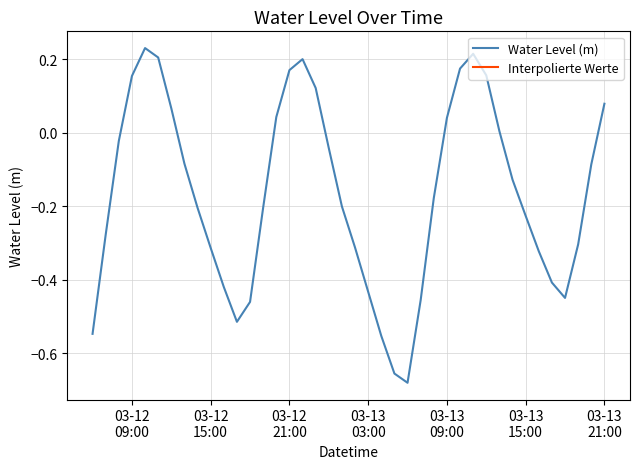

Does the chart display data point markers on the line(s)?

No